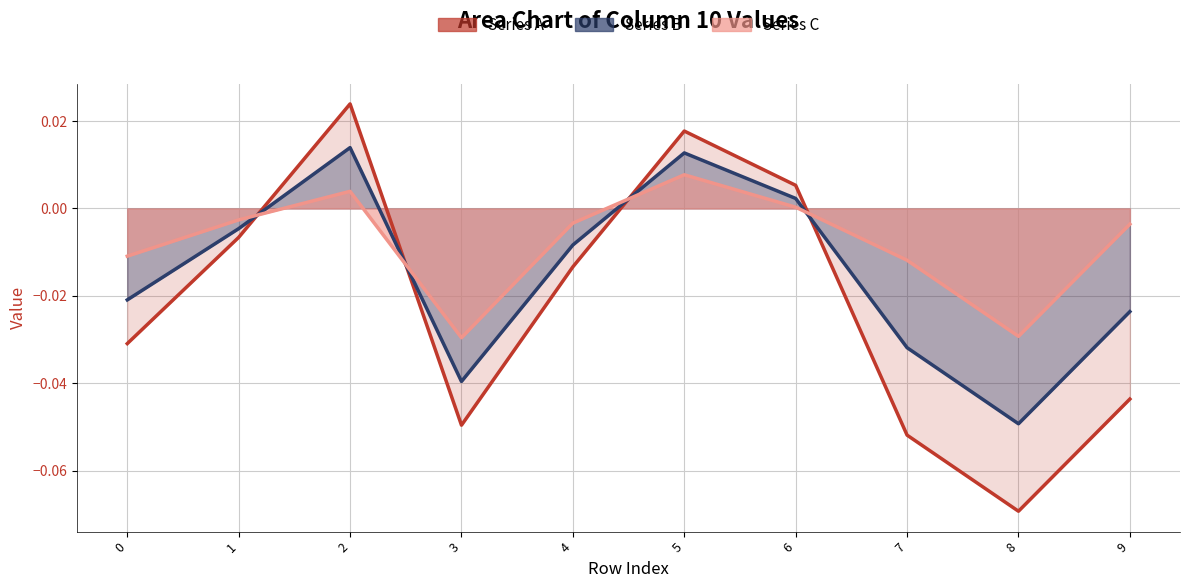

What is the sum of all Series B values?

-0.1